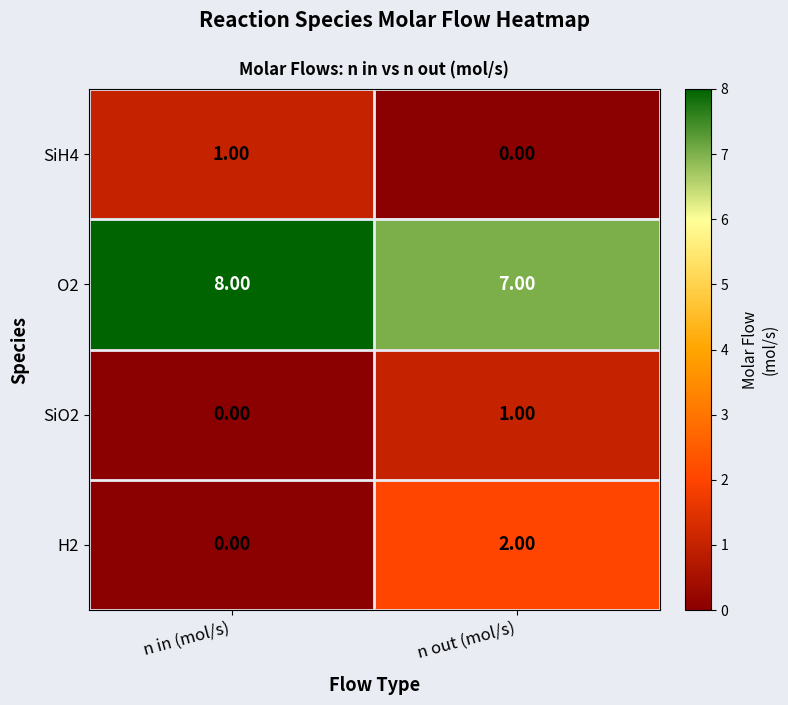

At which label does H2 reach its minimum?

n in (mol/s)